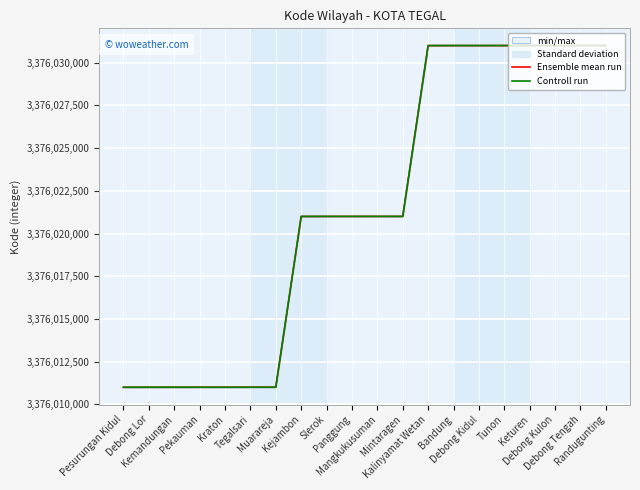

What is the sum of all Ensemble mean run values?

67520430079.0